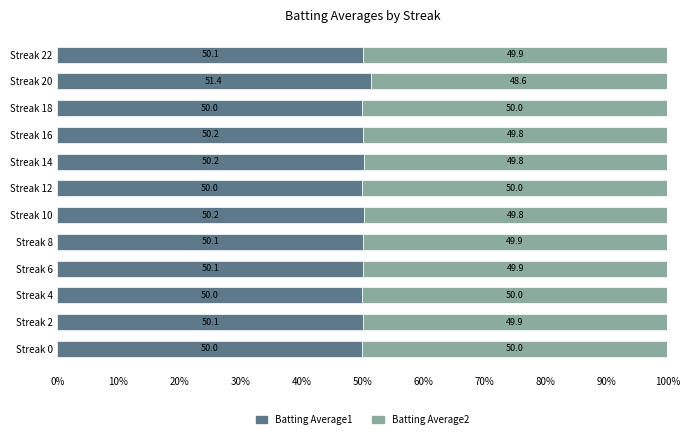

What is the difference between the maximum and minimum values in the Batting Average1 series?

1.4